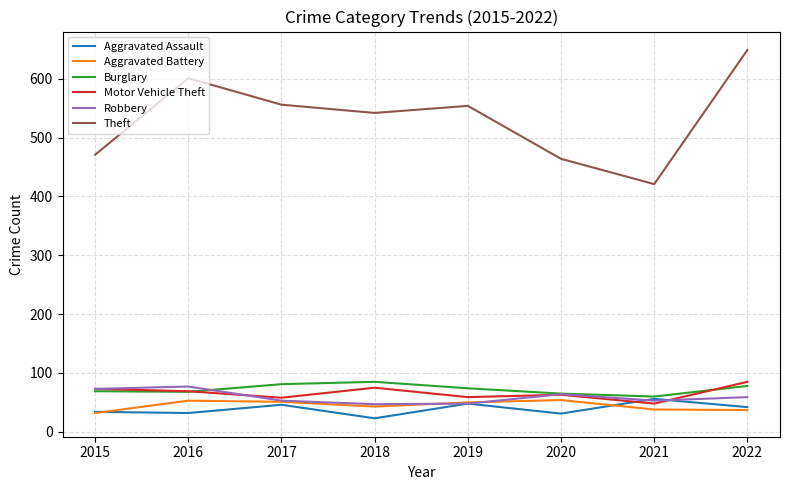

The value of Robbery at 2018 is 81. True or false?

False